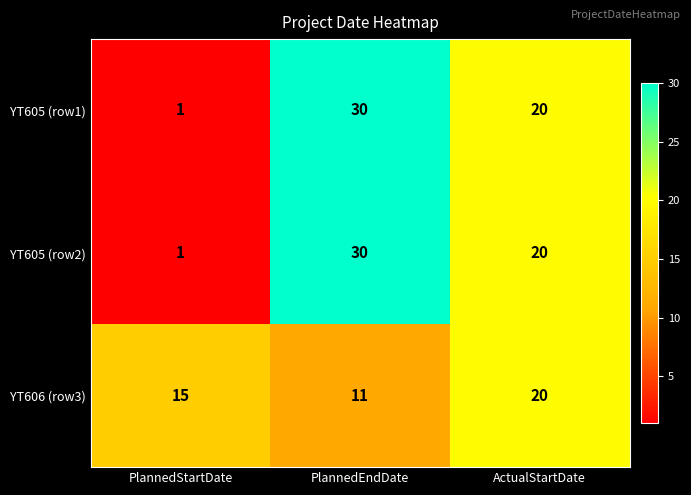

What is the maximum value shown in the chart?

30